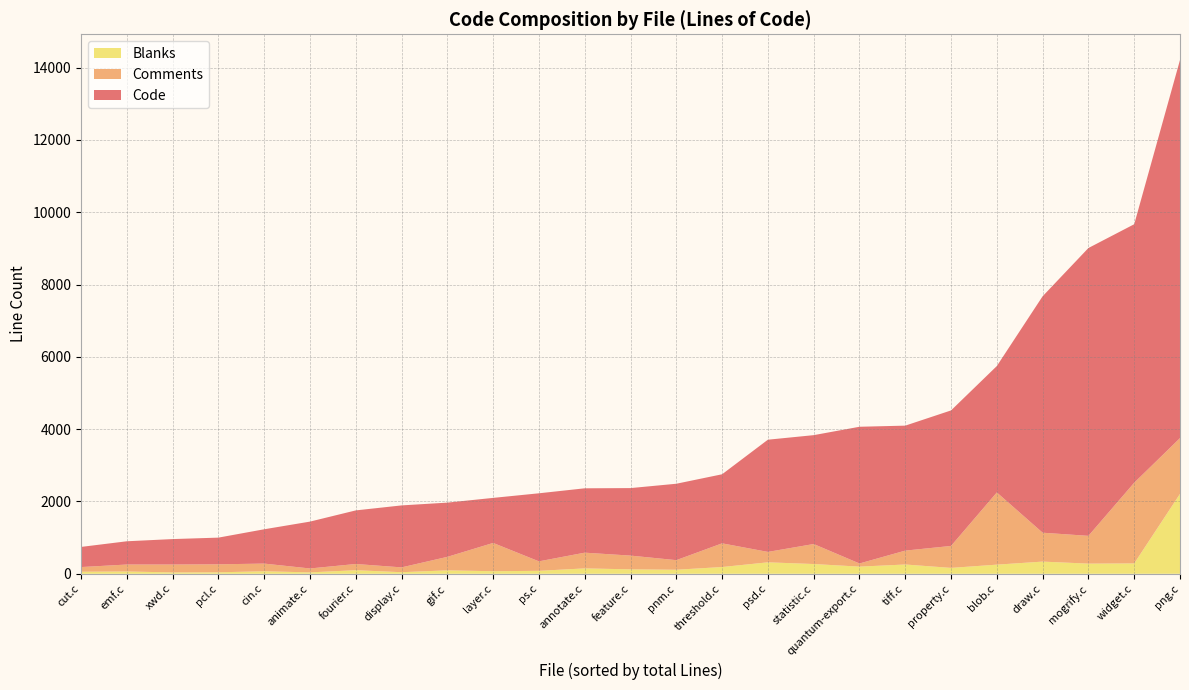

What is the highest value of the Blanks series?

2210